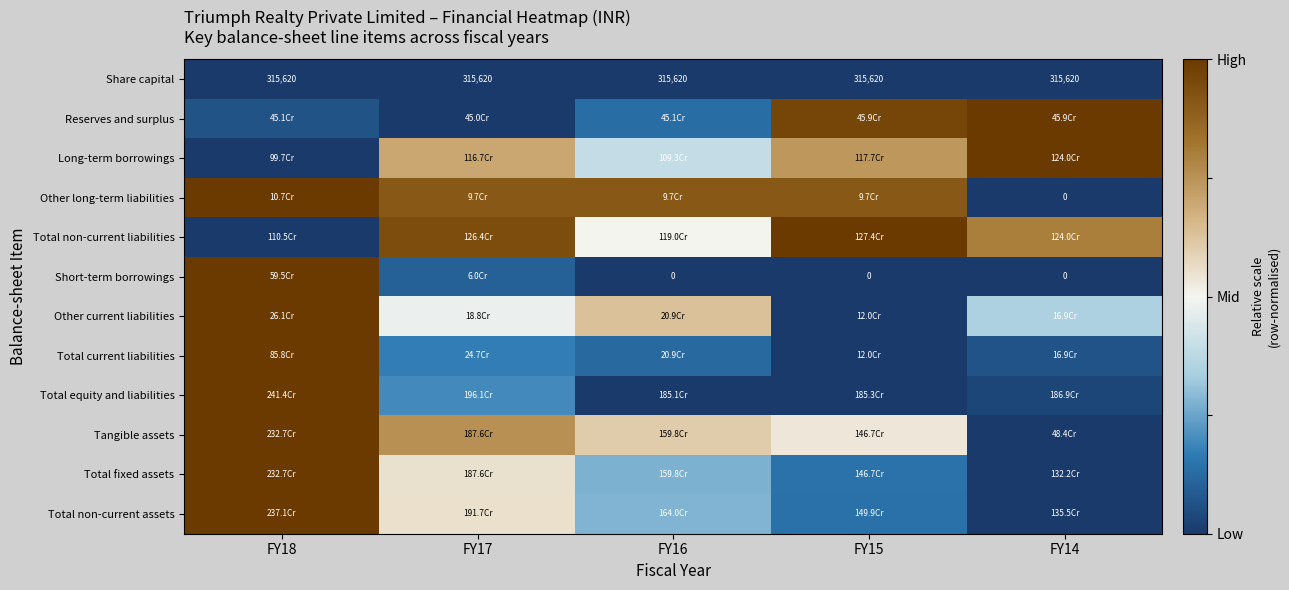

The Reserves and surplus series shows 1.0 at FY15. True or false?

True